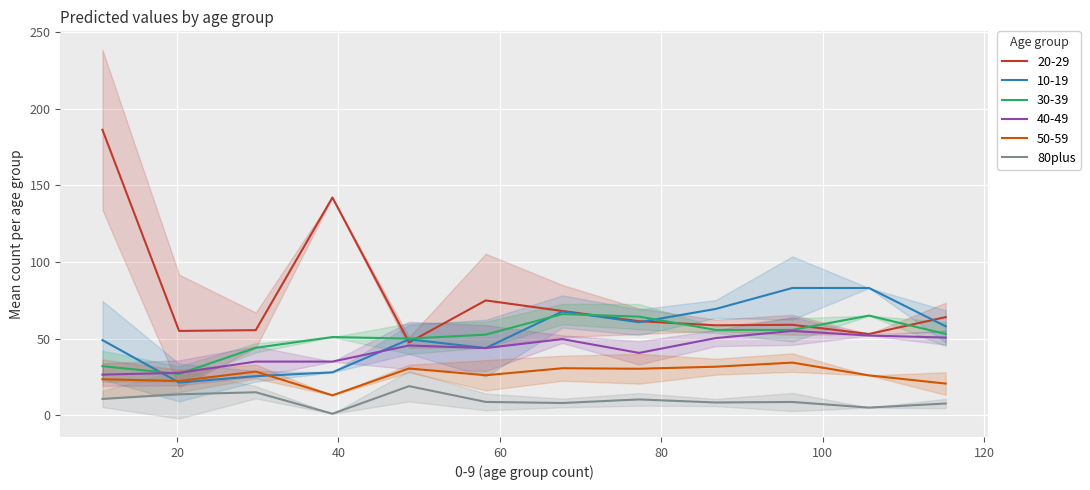

What is the highest value of the 80plus series?

19.0